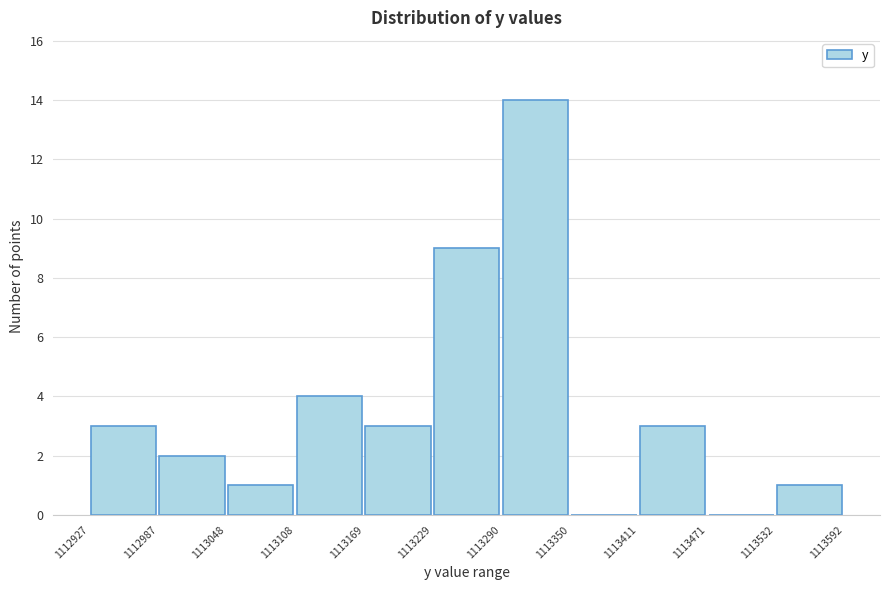

Reading left to right, transcribe this chart: for each bar, give the range it covers on the x-axis and its height. The values are not printed on the chart, so give them approximately, as read against the axis.

1112927 to 1112987: 3
1112987 to 1113048: 2
1113048 to 1113108: 1
1113108 to 1113169: 4
1113169 to 1113229: 3
1113229 to 1113290: 9
1113290 to 1113350: 14
1113350 to 1113411: 0
1113411 to 1113471: 3
1113471 to 1113532: 0
1113532 to 1113592: 1